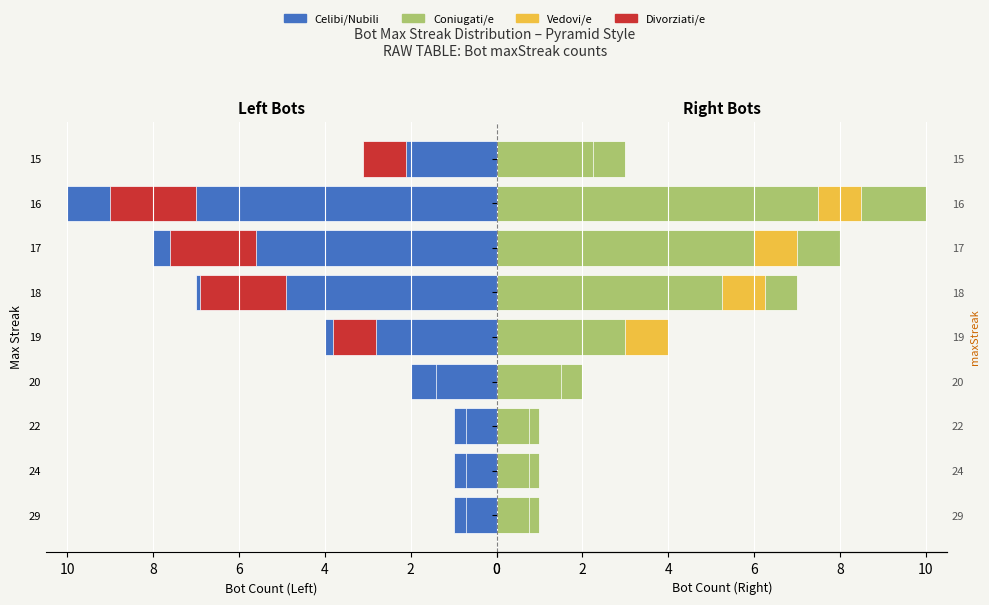

What is the spread (max minus min) of values at 29?

1